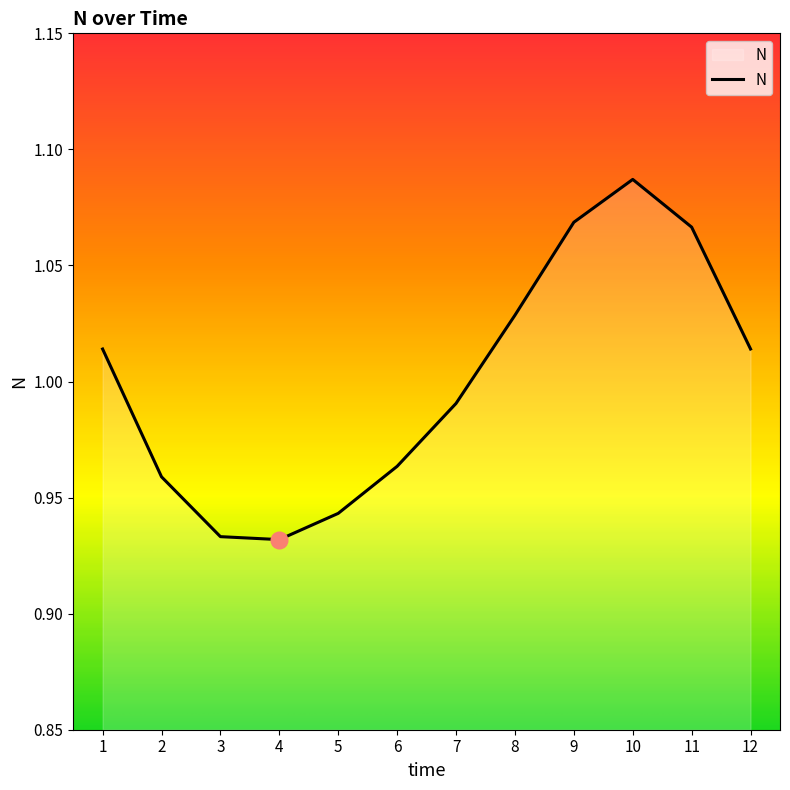

The chart shows a value of 1.5 at 12. True or false?

False